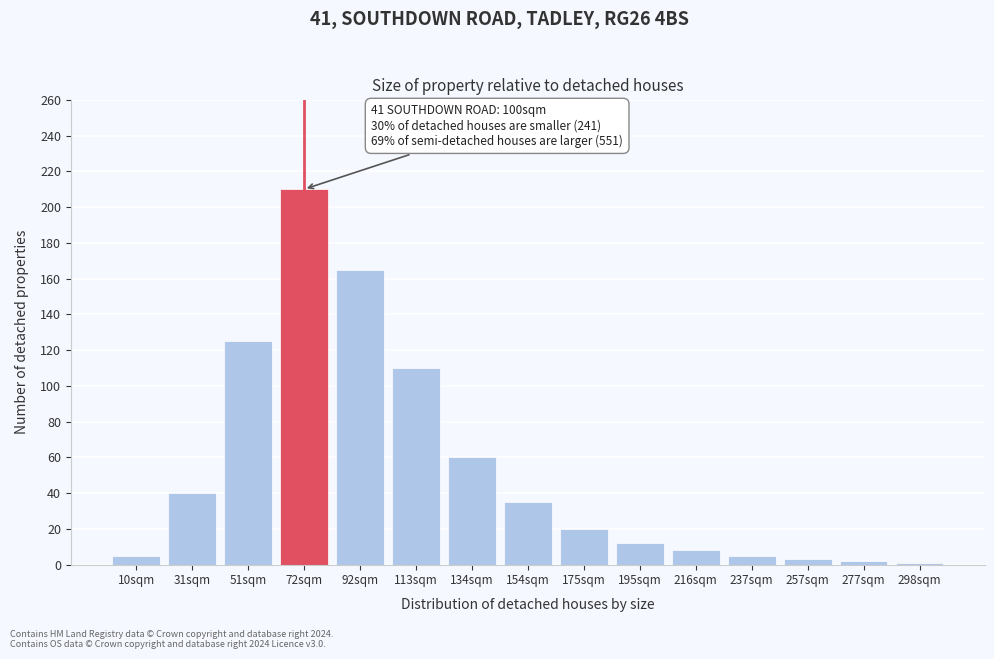

What is the label of the 10th bar from the left?

195sqm